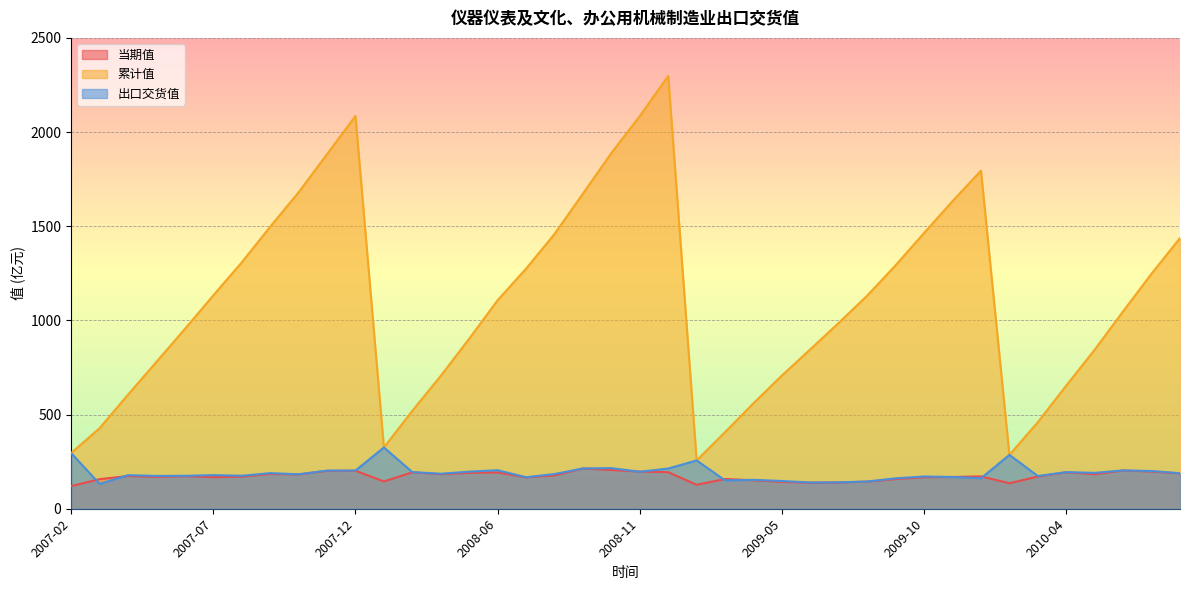

How many values in the 出口交货值 series exceed 185?

20